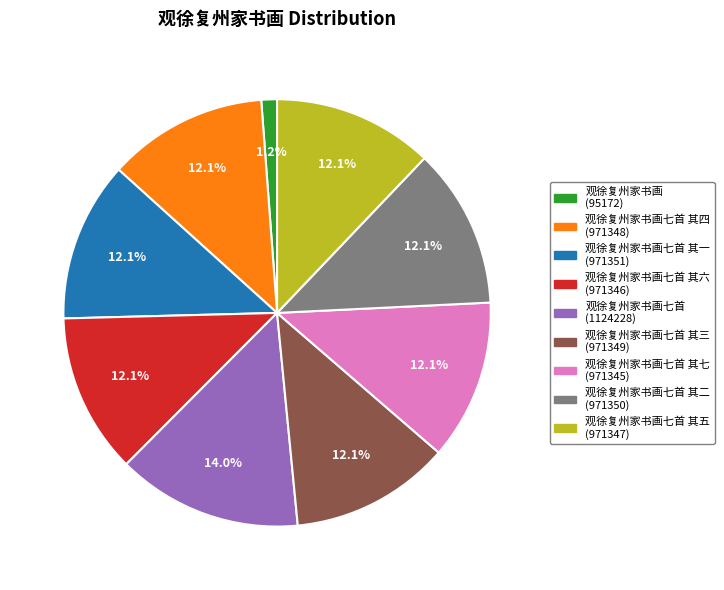

Is there a majority slice in this chart?

No